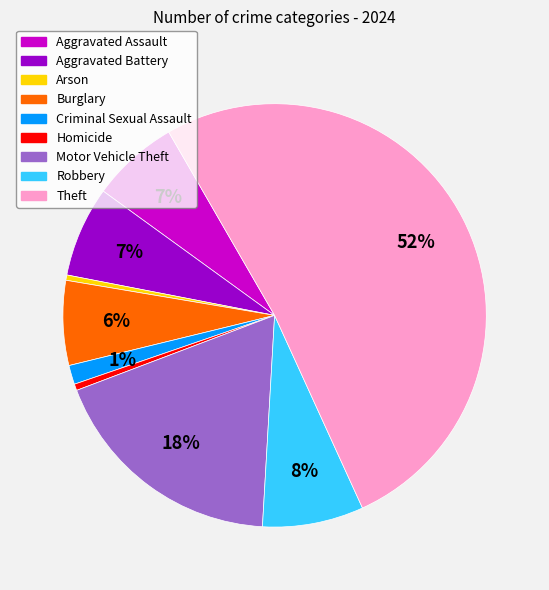

To the nearest percent, what is the combined percentage of Homicide and Robbery?

8%